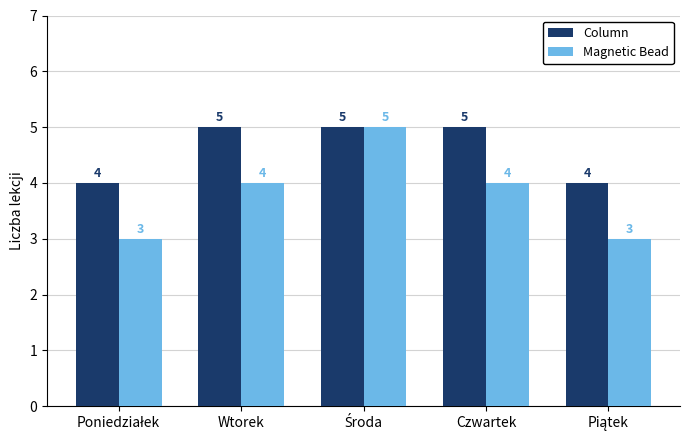

Reading left to right, transcribe all the data shown in this chart.

Column: 4	5	5	5	4
Magnetic Bead: 3	4	5	4	3